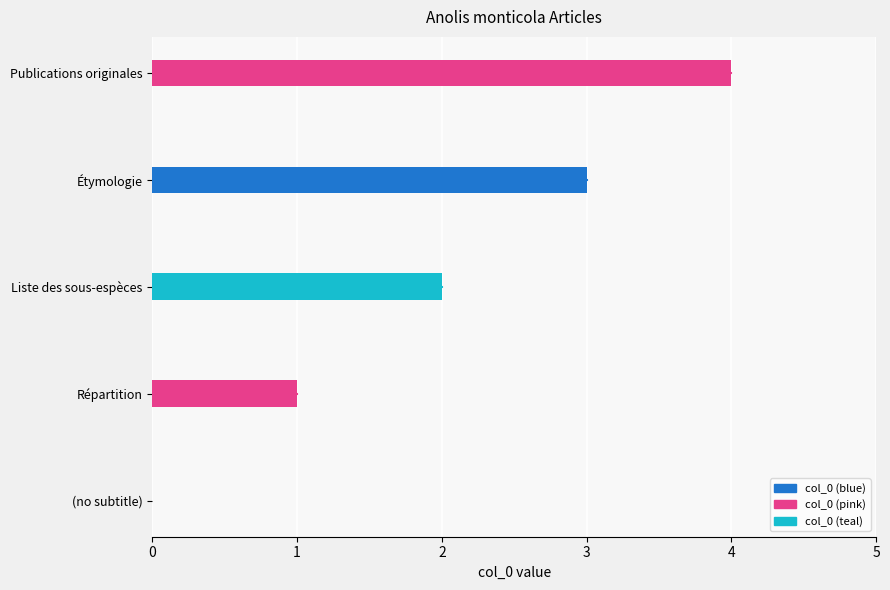

What is the difference between the values at Publications originales and Étymologie?

1